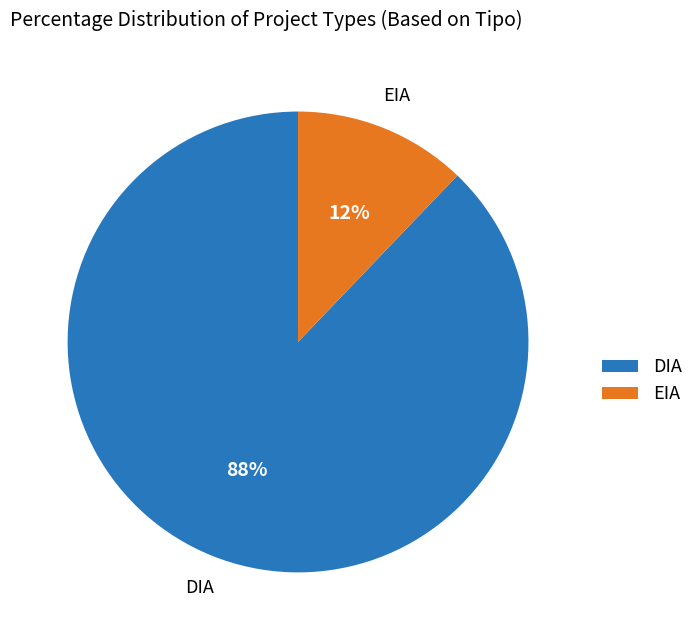

Rank the categories by value from highest to lowest.

DIA, EIA